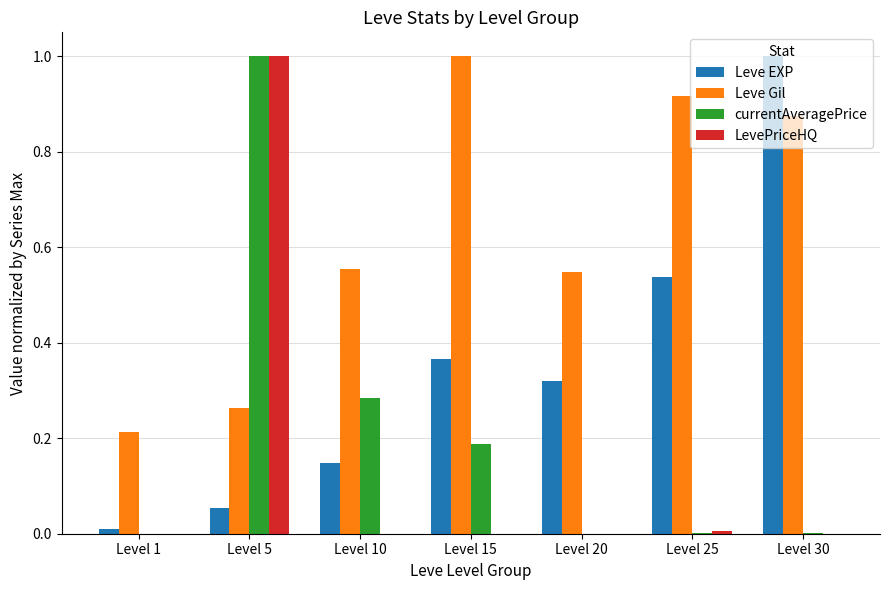

At which category is the sum across all series the highest?

Level 5